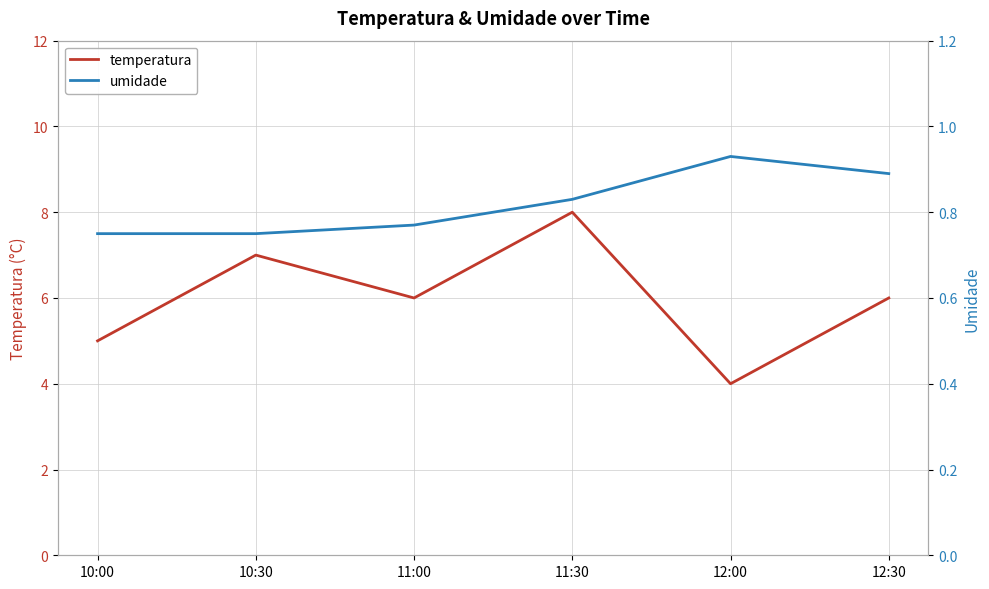

Which series has the largest range (max minus min)?

temperatura